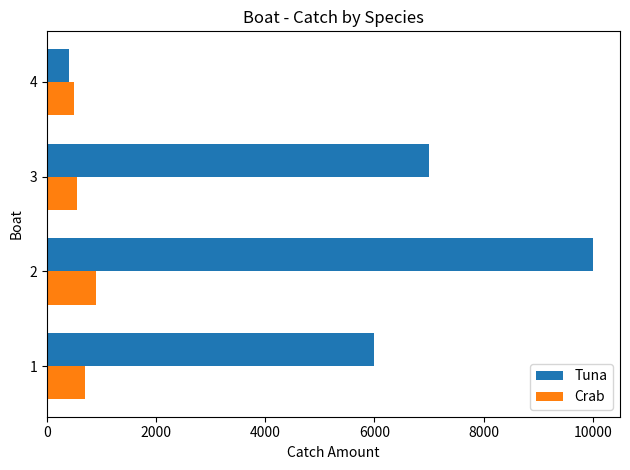

Which series has the widest spread of values?

Tuna